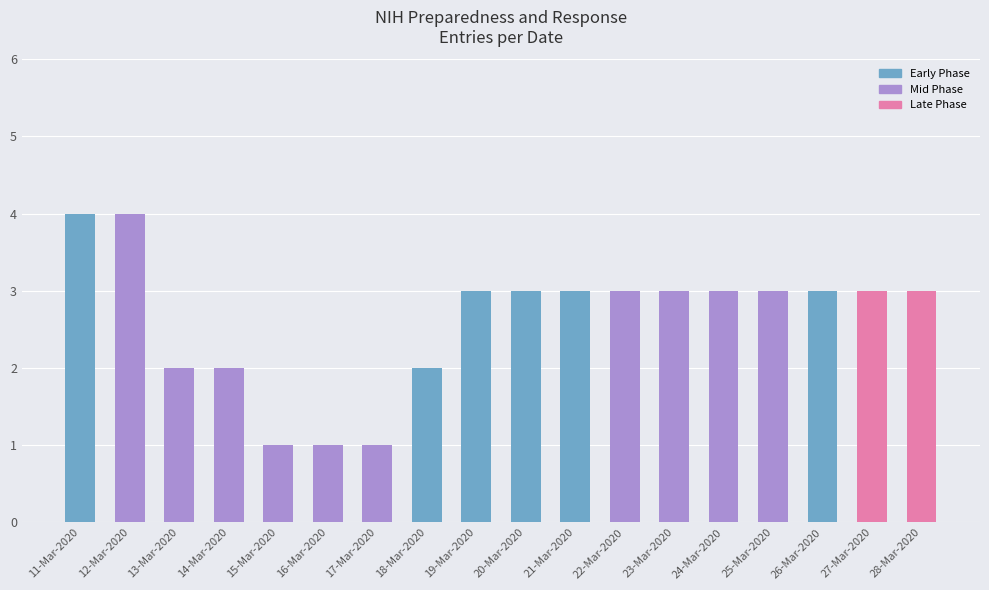

What is the sum of the values at 22-Mar-2020 and 23-Mar-2020?

6